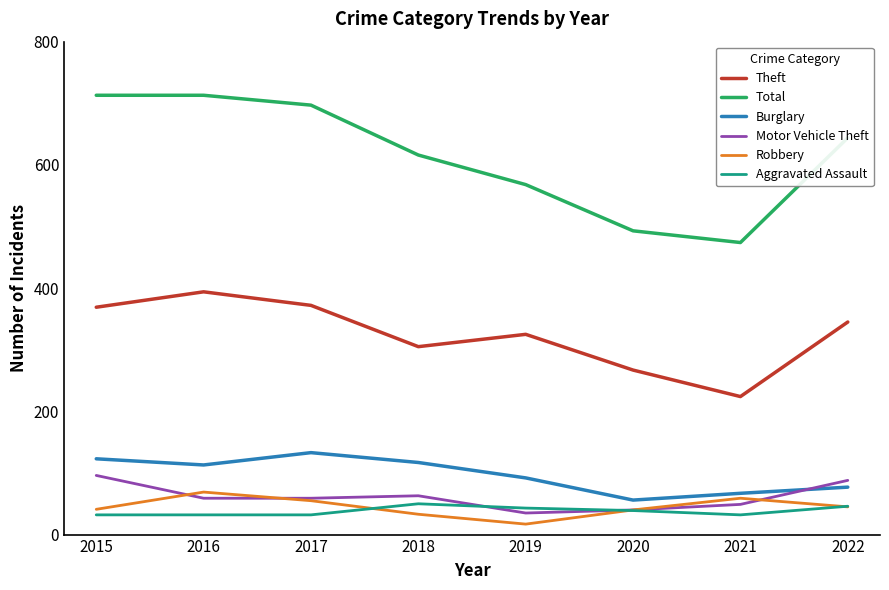

The Total series shows 335 at 2019. True or false?

False